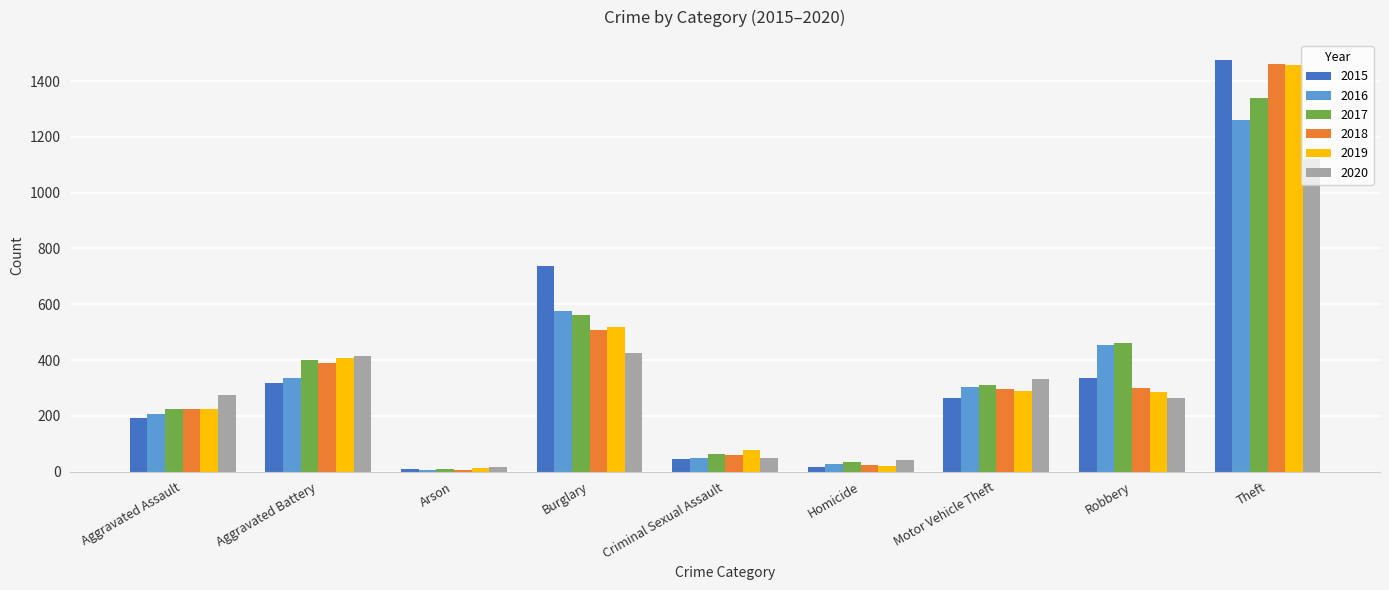

Is it true that 2020 equals 406 at Robbery?

False